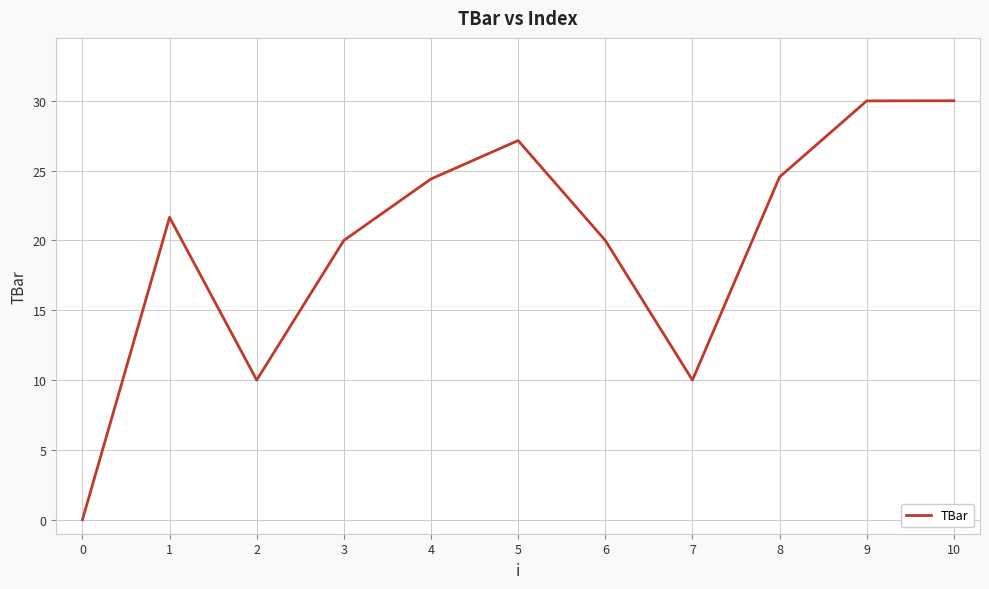

Which has a higher value, 8 or 7?

8